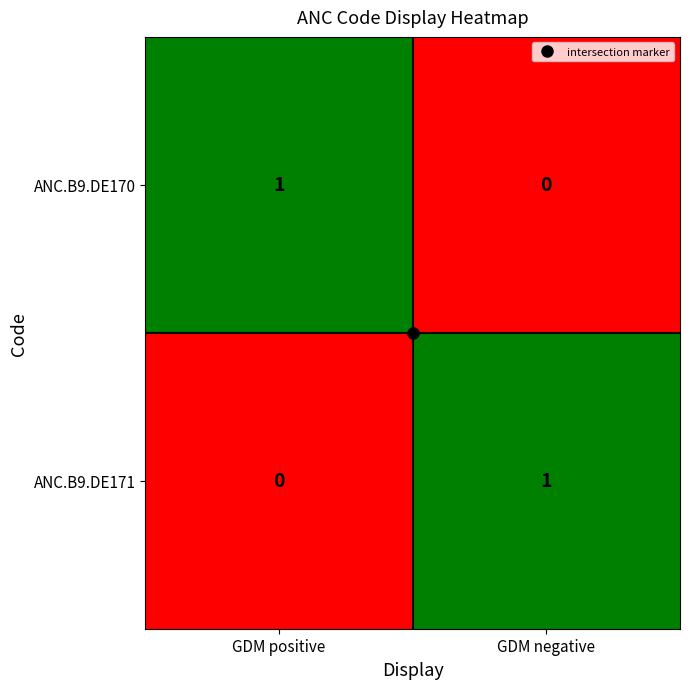

The ANC.B9.DE170 series shows -1 at GDM negative. True or false?

False